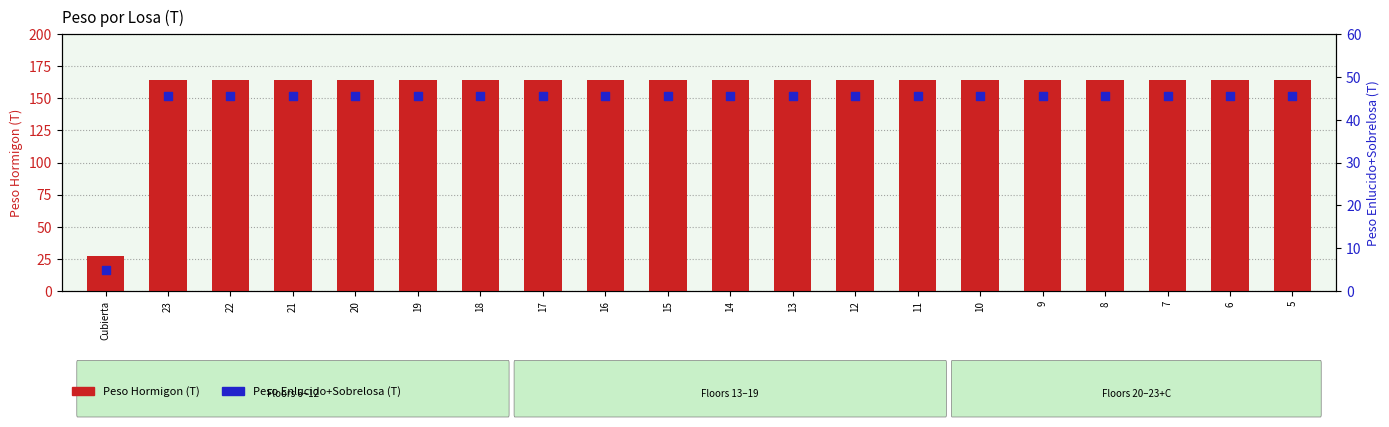

What are all the series names shown in the legend?

Peso Hormigon (T), Peso Enlucido+Sobrelosa (T)